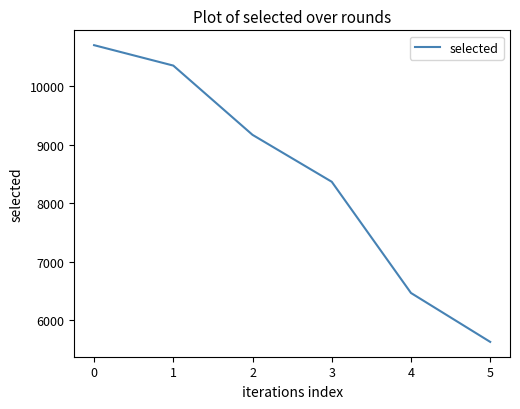

What is the change in value from 0 to 3?

-2335